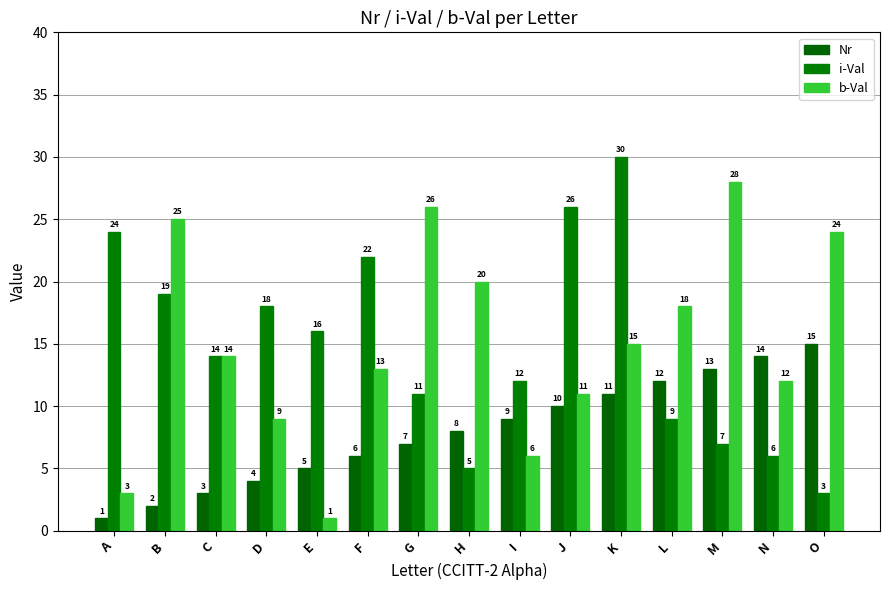

What is the total value across all series at H?

33